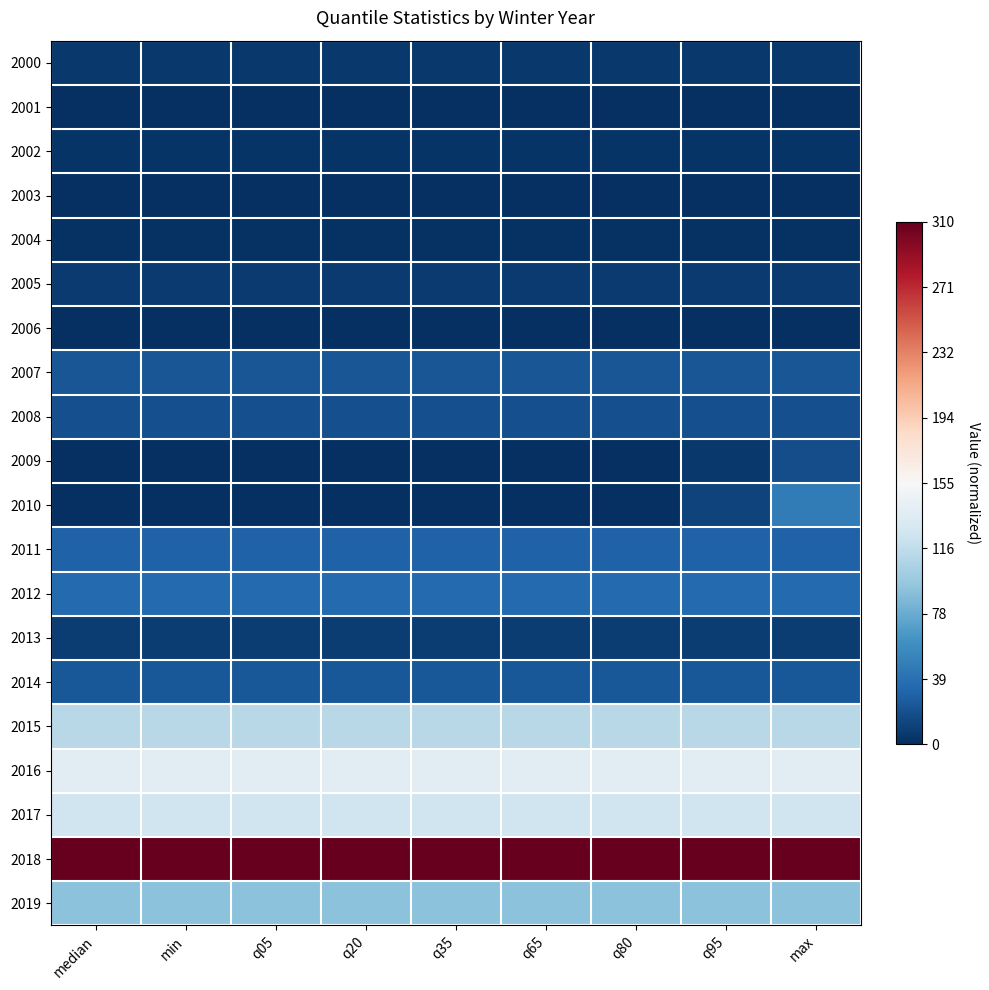

Reading right to left, extract all data points from this chart.

2000: max=-1.0	q95=-1.0	q80=-1.0	q65=-1.0	q35=-1.0	q20=-1.0	q05=-1.0	min=-1.0	median=-1.0
2001: max=-1.0	q95=-1.0	q80=-1.0	q65=-1.0	q35=-1.0	q20=-1.0	q05=-1.0	min=-1.0	median=-1.0
2002: max=-1.0	q95=-1.0	q80=-1.0	q65=-1.0	q35=-1.0	q20=-1.0	q05=-1.0	min=-1.0	median=-1.0
2003: max=-1.0	q95=-1.0	q80=-1.0	q65=-1.0	q35=-1.0	q20=-1.0	q05=-1.0	min=-1.0	median=-1.0
2004: max=-1.0	q95=-1.0	q80=-1.0	q65=-1.0	q35=-1.0	q20=-1.0	q05=-1.0	min=-1.0	median=-1.0
2005: max=-1.0	q95=-1.0	q80=-1.0	q65=-1.0	q35=-1.0	q20=-1.0	q05=-1.0	min=-1.0	median=-1.0
2006: max=-1.0	q95=-1.0	q80=-1.0	q65=-1.0	q35=-1.0	q20=-1.0	q05=-1.0	min=-1.0	median=-1.0
2007: max=-0.9	q95=-0.9	q80=-0.9	q65=-0.9	q35=-0.9	q20=-0.9	q05=-0.9	min=-0.9	median=-0.9
2008: max=-0.9	q95=-0.9	q80=-0.9	q65=-0.9	q35=-0.9	q20=-0.9	q05=-0.9	min=-0.9	median=-0.9
2009: max=-0.9	q95=-1.0	q80=-1.0	q65=-1.0	q35=-1.0	q20=-1.0	q05=-1.0	min=-1.0	median=-1.0
2010: max=-0.7	q95=-0.9	q80=-1.0	q65=-1.0	q35=-1.0	q20=-1.0	q05=-1.0	min=-1.0	median=-1.0
2011: max=-0.8	q95=-0.8	q80=-0.8	q65=-0.8	q35=-0.8	q20=-0.8	q05=-0.8	min=-0.8	median=-0.8
2012: max=-0.8	q95=-0.8	q80=-0.8	q65=-0.8	q35=-0.8	q20=-0.8	q05=-0.8	min=-0.8	median=-0.8
2013: max=-0.9	q95=-0.9	q80=-0.9	q65=-0.9	q35=-0.9	q20=-0.9	q05=-0.9	min=-0.9	median=-0.9
2014: max=-0.8	q95=-0.8	q80=-0.8	q65=-0.8	q35=-0.8	q20=-0.8	q05=-0.8	min=-0.8	median=-0.8
2015: max=-0.3	q95=-0.3	q80=-0.3	q65=-0.3	q35=-0.3	q20=-0.3	q05=-0.3	min=-0.3	median=-0.3
2016: max=-0.1	q95=-0.1	q80=-0.1	q65=-0.1	q35=-0.1	q20=-0.1	q05=-0.1	min=-0.1	median=-0.1
2017: max=-0.2	q95=-0.2	q80=-0.2	q65=-0.2	q35=-0.2	q20=-0.2	q05=-0.2	min=-0.2	median=-0.2
2018: max=1.0	q95=1.0	q80=1.0	q65=1.0	q35=1.0	q20=1.0	q05=1.0	min=1.0	median=1.0
2019: max=-0.4	q95=-0.4	q80=-0.4	q65=-0.4	q35=-0.4	q20=-0.4	q05=-0.4	min=-0.4	median=-0.4